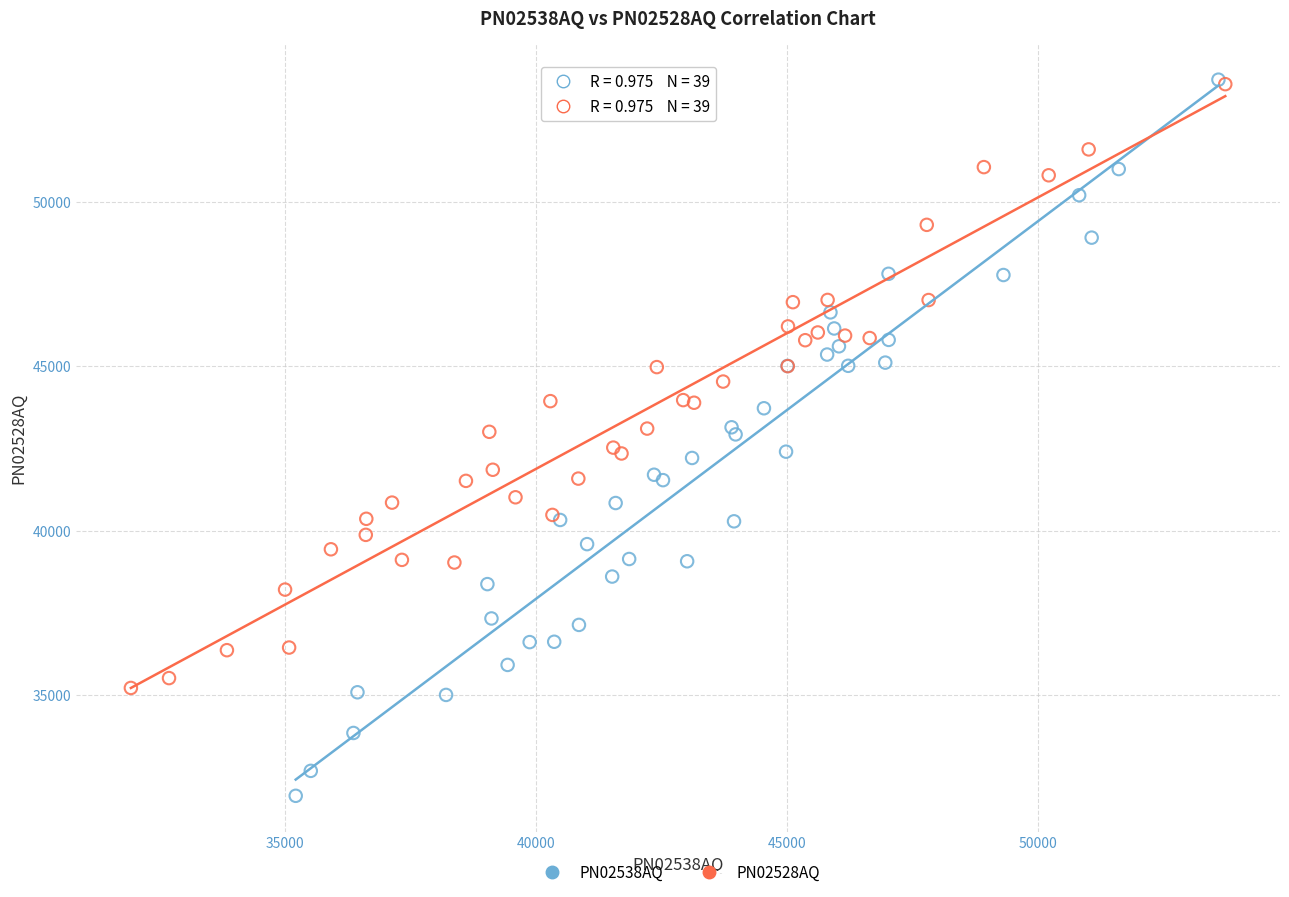

Which series contains the lowest Y value?

PN02538AQ